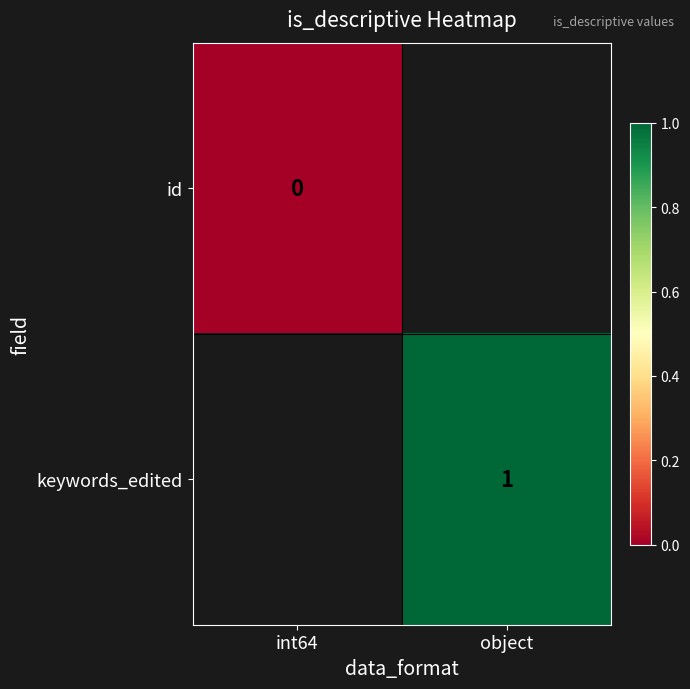

Is the value of id at int64 greater than the value of keywords_edited at object?

No